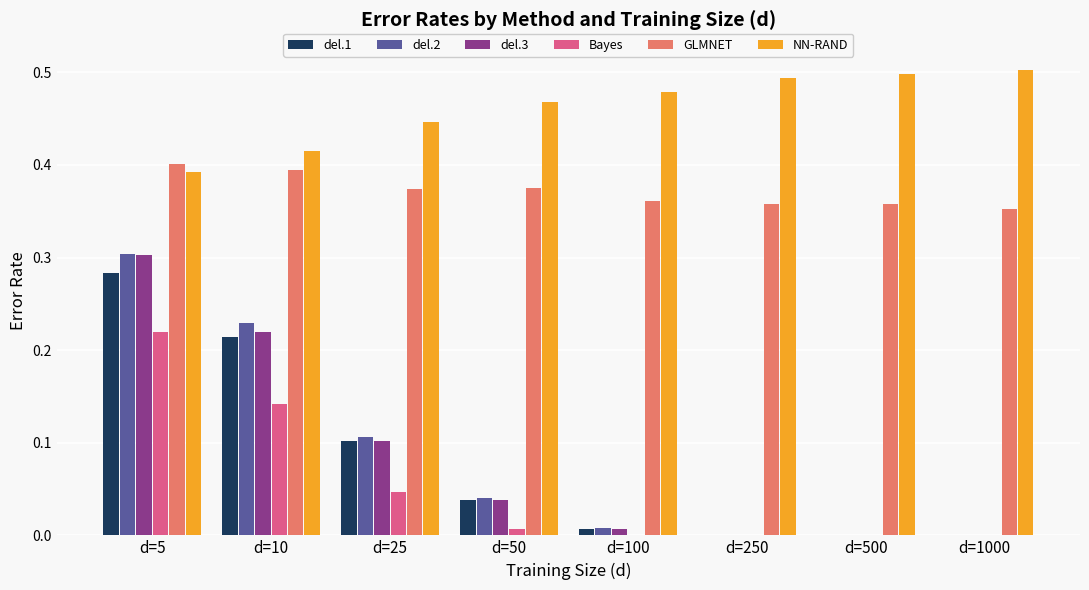

The value of NN-RAND at d=25 is 0.2. True or false?

False